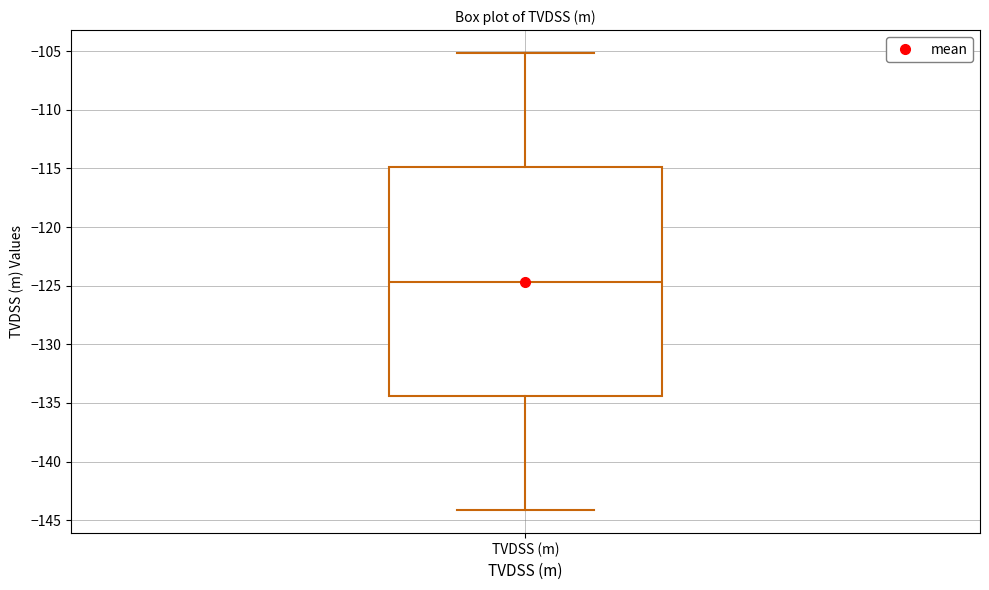

Transcribe this box plot: give where the median line is, the range the box spans, and where the two whiskers end, as read against the y-axis. The values are not printed on the chart, so give them approximately, as read against the axis.

median -124.5, box -134.5 to -115.0, whiskers -144.0 to -105.0